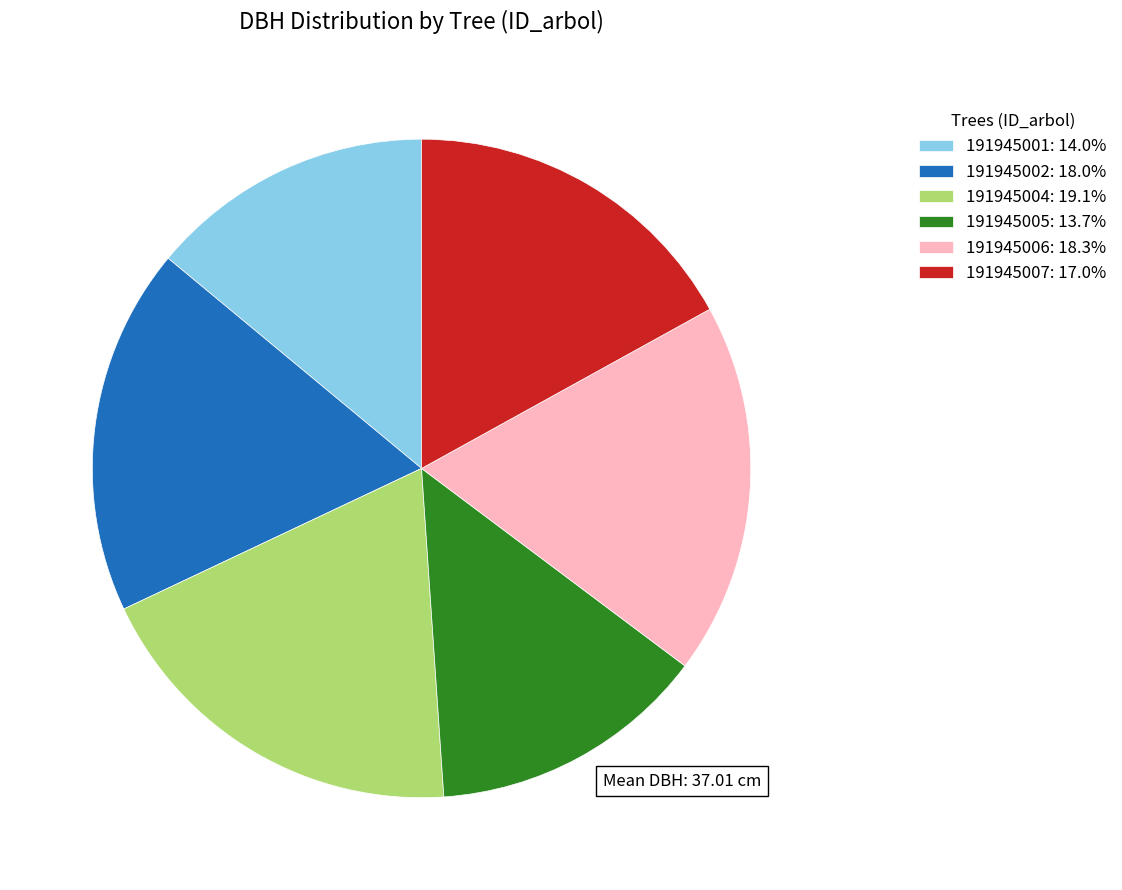

How many slices are in this pie chart?

6